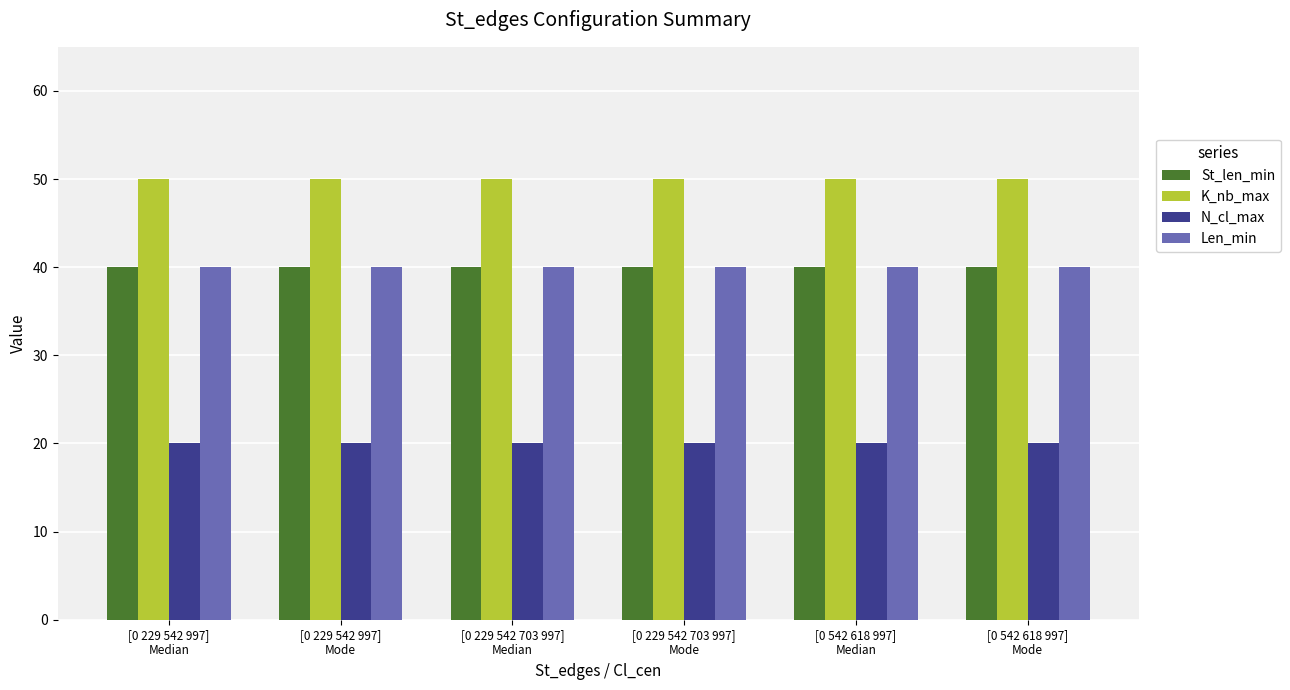

What is the sum of the N_cl_max values at [0 229 542 703 997]
Median and [0 542 618 997]
Median?

40